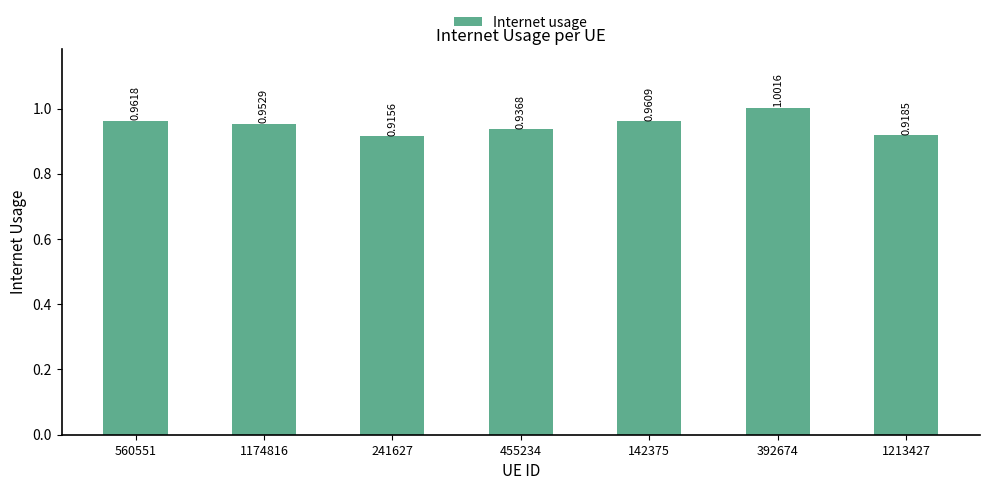

List the labels in order of value, largest first.

392674, 560551, 142375, 1174816, 455234, 1213427, 241627